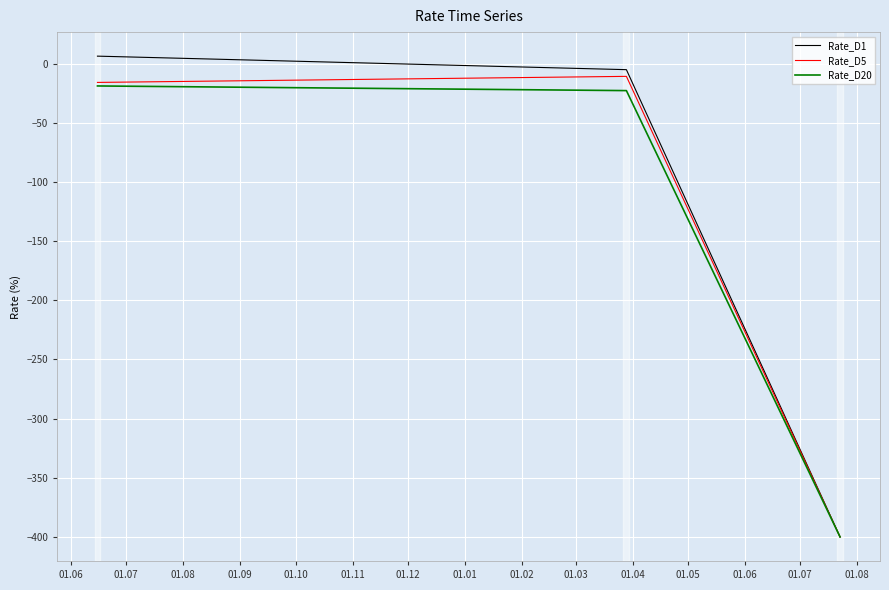

What is the minimum value for Rate_D5?

-400.0